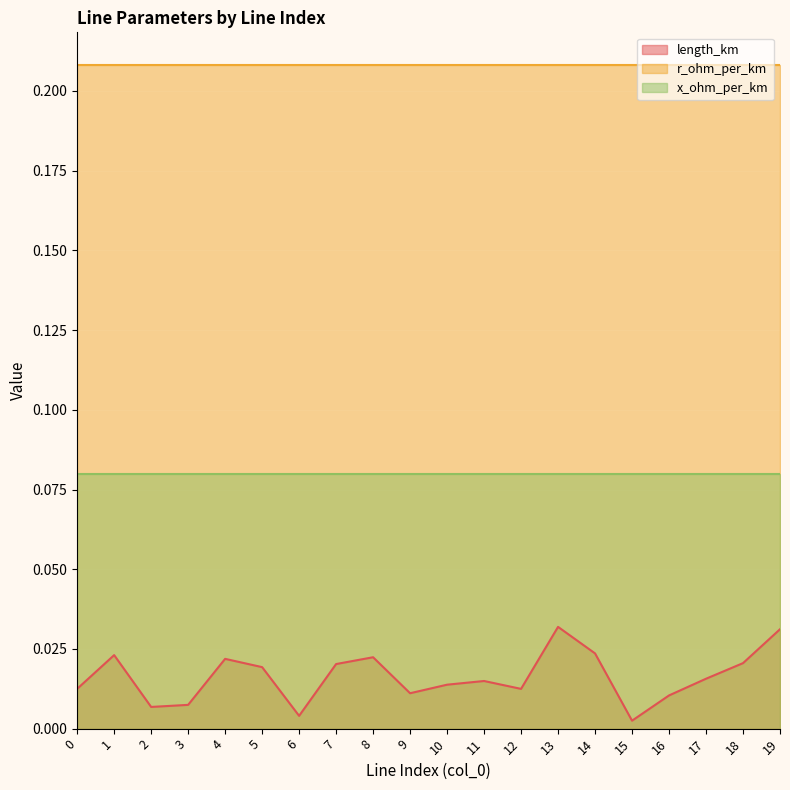

Is it true that r_ohm_per_km equals 0.2 at 7?

True